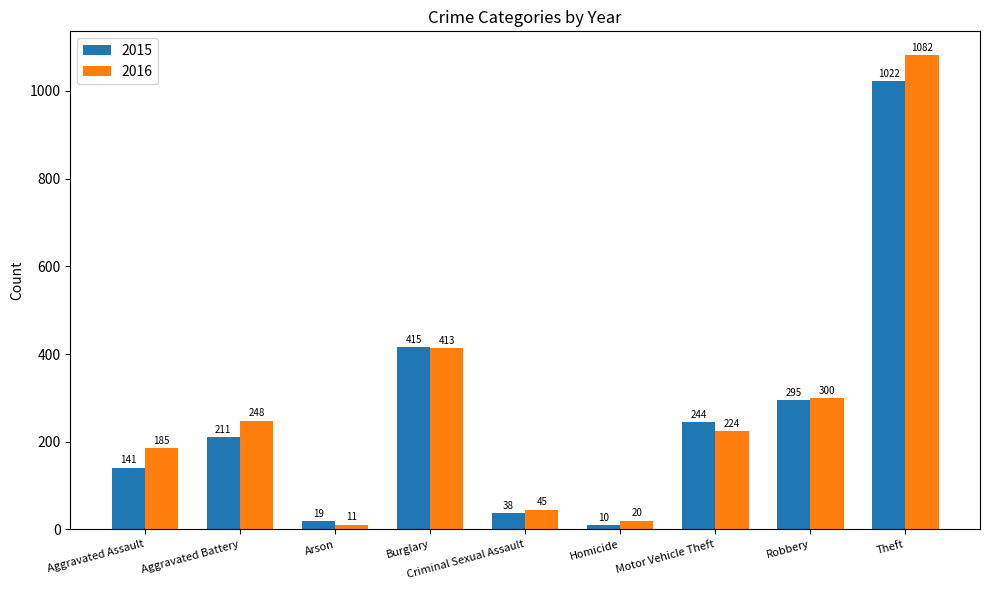

Which series has the largest total across all categories?

2016